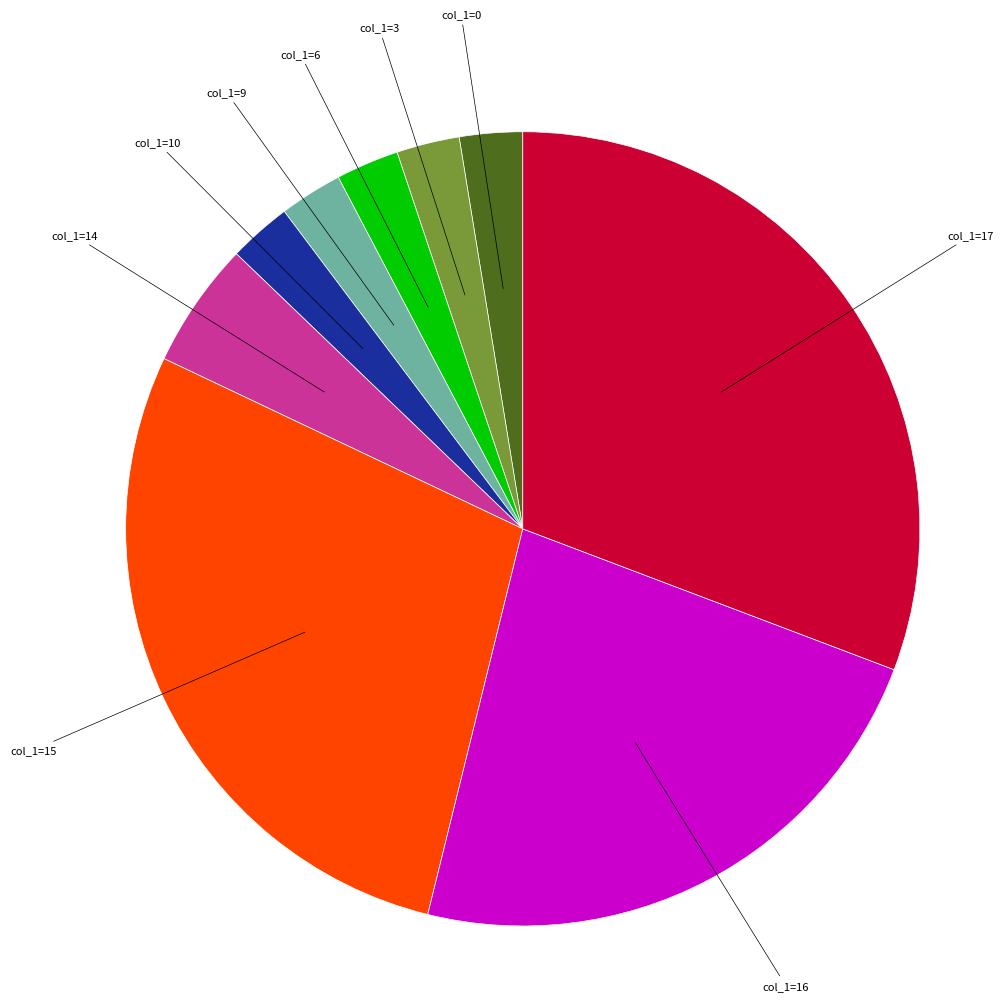

Does col_1=16 represent more than half of the total?

No